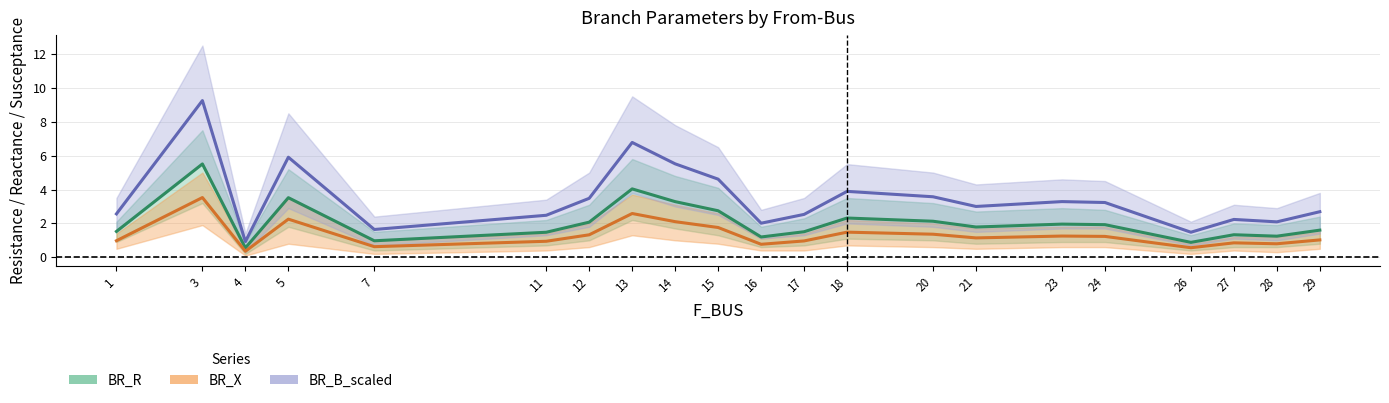

True or false: BR_R and BR_X intersect in this chart.

False